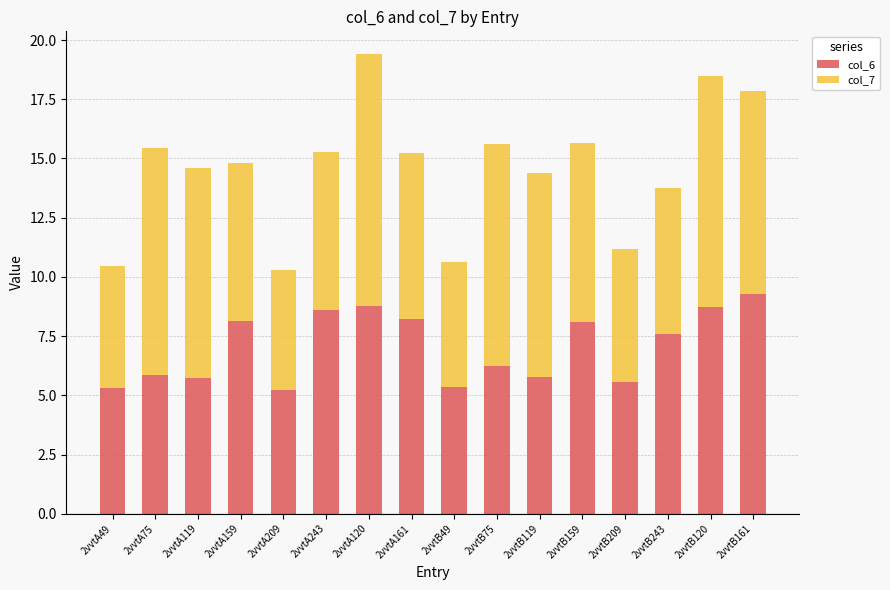

What is the total value across all series at 2vvtB161?

17.9